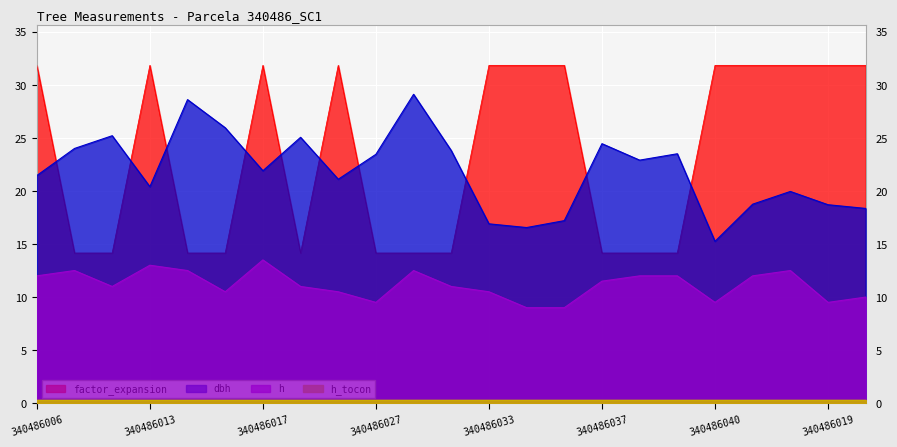

Reading left to right, what are all the values shown in this chart?

dbh: 340486006=21.4	340486008=24.0	340486011=25.2	340486013=20.4	340486014=28.6	340486016=25.9	340486017=21.9	340486024=25.1	340486026=21.1	340486027=23.4	340486031=29.1	340486032=23.8	340486033=16.9	340486034=16.6	340486035=17.2	340486037=24.4	340486038=22.9	340486039=23.5	340486040=15.2	340486004=18.8	340486007=19.9	340486019=18.7	340486028=18.4
h: 340486006=12.0	340486008=12.5	340486011=11.0	340486013=13.0	340486014=12.5	340486016=10.5	340486017=13.5	340486024=11.0	340486026=10.5	340486027=9.5	340486031=12.5	340486032=11.0	340486033=10.5	340486034=9.0	340486035=9.0	340486037=11.5	340486038=12.0	340486039=12.0	340486040=9.5	340486004=12.0	340486007=12.5	340486019=9.5	340486028=10.0
factor_expansion: 340486006=31.8	340486008=14.2	340486011=14.2	340486013=31.8	340486014=14.2	340486016=14.2	340486017=31.8	340486024=14.2	340486026=31.8	340486027=14.2	340486031=14.2	340486032=14.2	340486033=31.8	340486034=31.8	340486035=31.8	340486037=14.2	340486038=14.2	340486039=14.2	340486040=31.8	340486004=31.8	340486007=31.8	340486019=31.8	340486028=31.8